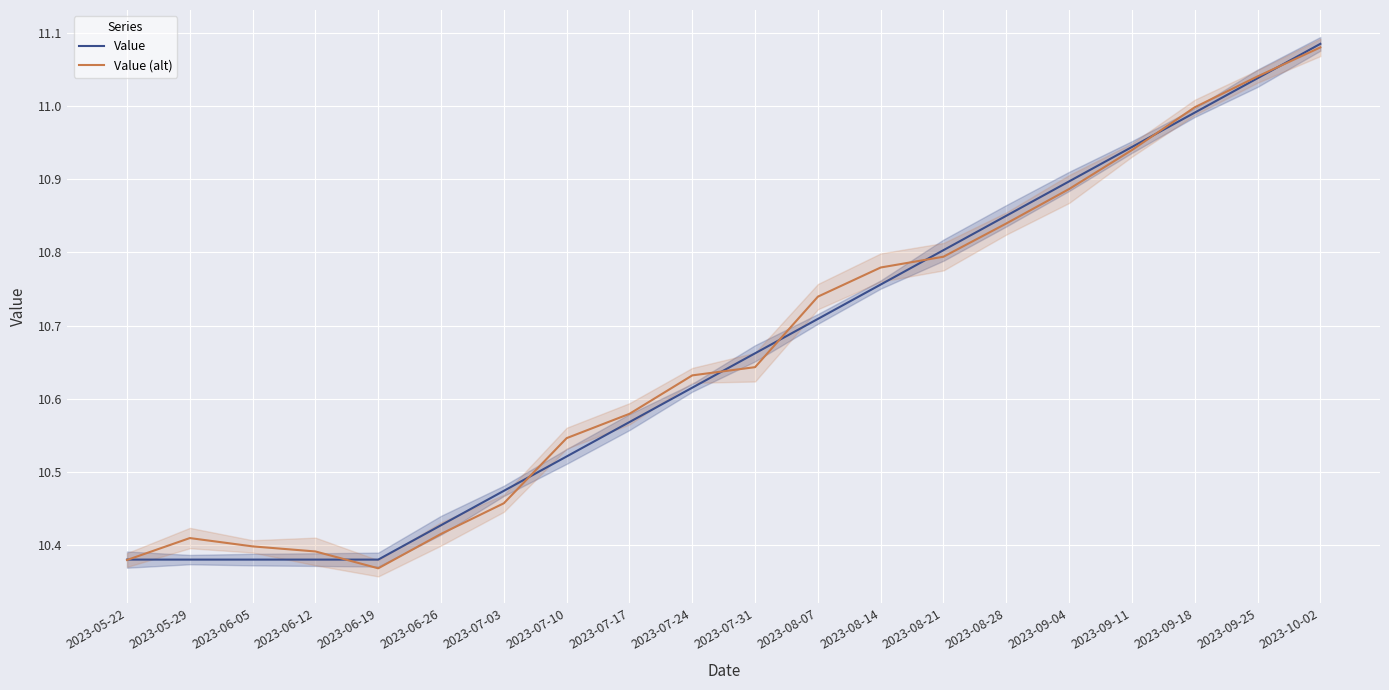

The Value series shows 10.5 at 2023-07-10. True or false?

True